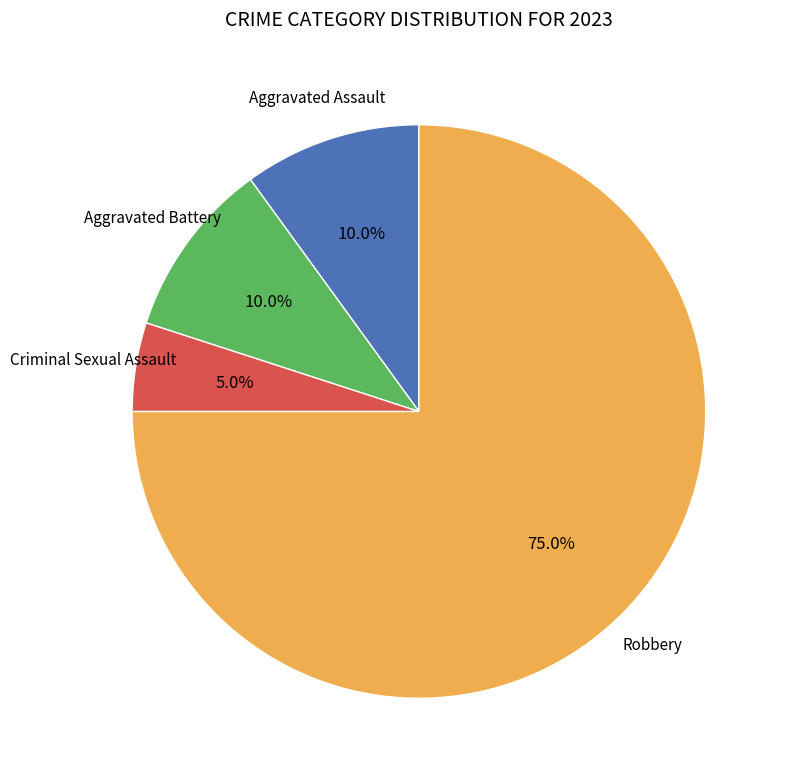

To the nearest percent, what is the average slice percentage?

25%